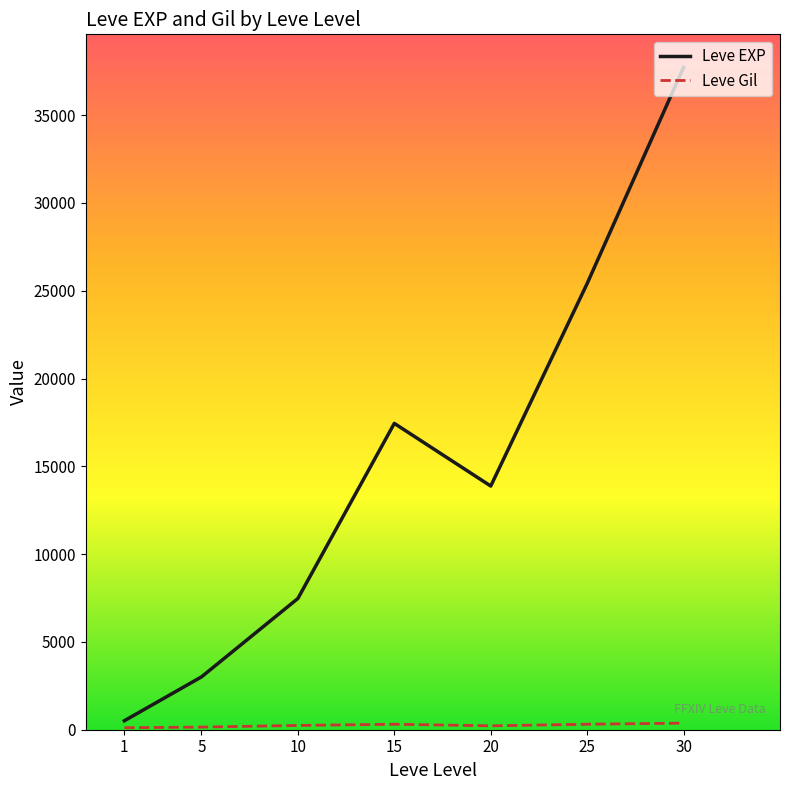

Is this an area chart (filled region under the line)?

No